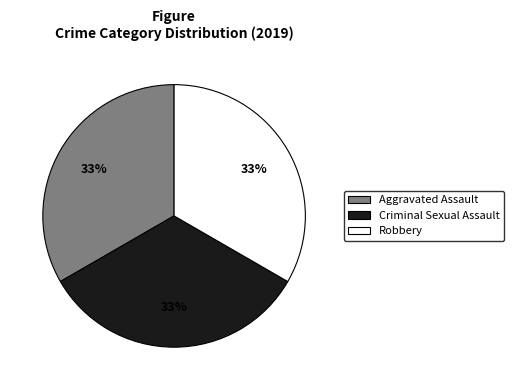

Do Criminal Sexual Assault and Aggravated Assault together represent more than half of the pie?

Yes